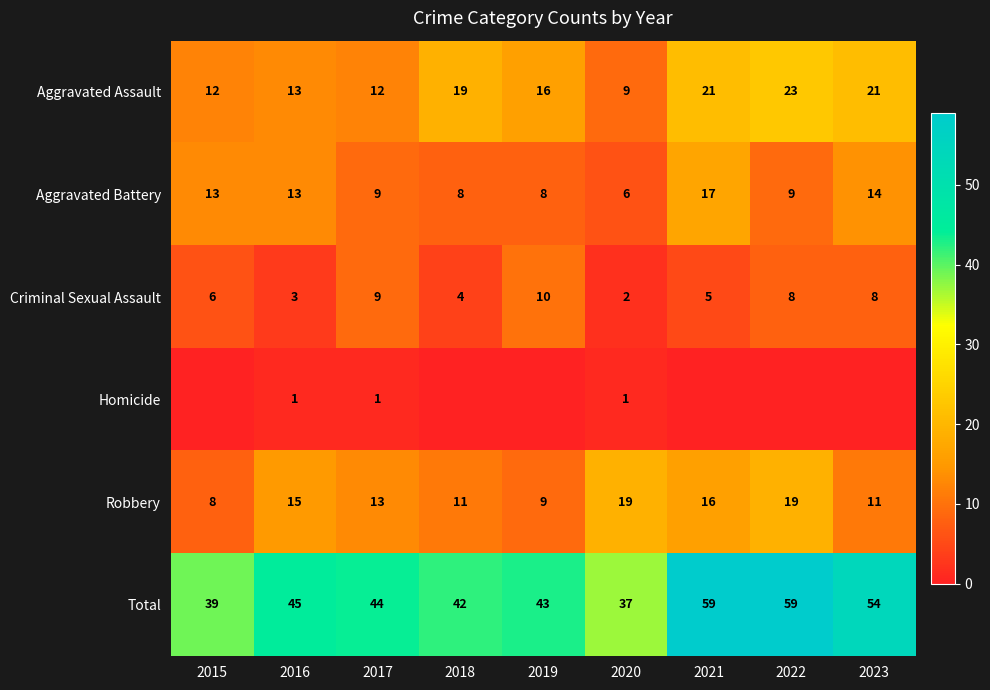

At 2020, list the series in order from smallest to largest.

Homicide, Criminal Sexual Assault, Aggravated Battery, Aggravated Assault, Robbery, Total